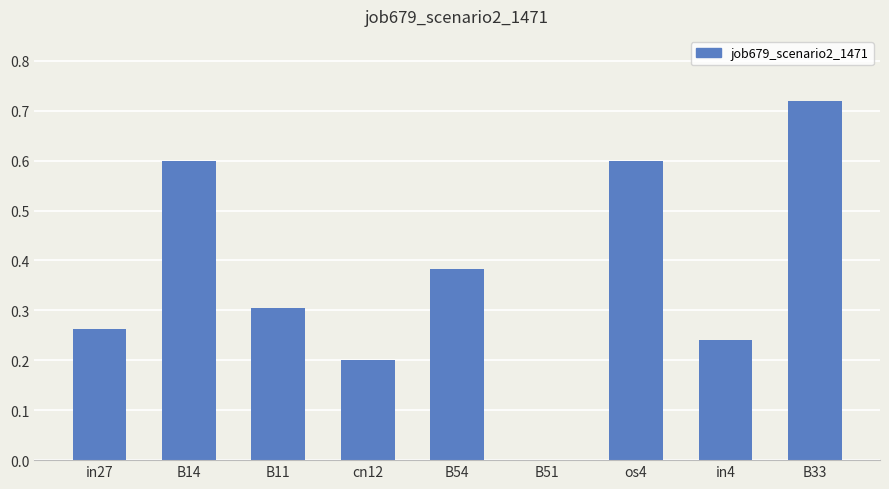

What is the approximate value at B14?

0.6